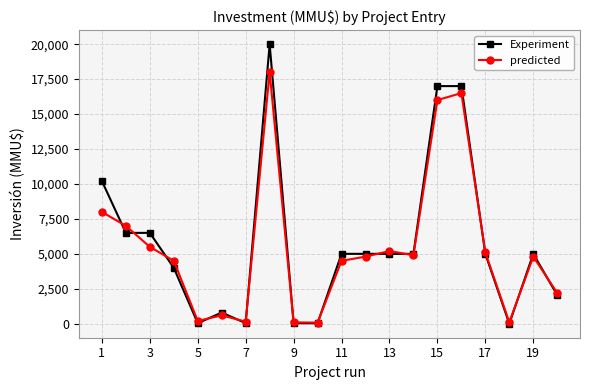

True or false: predicted and Experiment cross at least once.

True